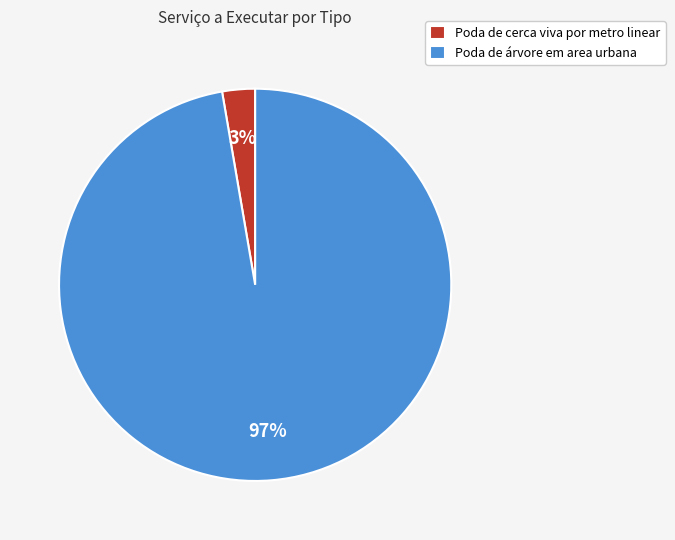

Which has a higher value, Poda de árvore em area urbana or Poda de cerca viva por metro linear?

Poda de árvore em area urbana